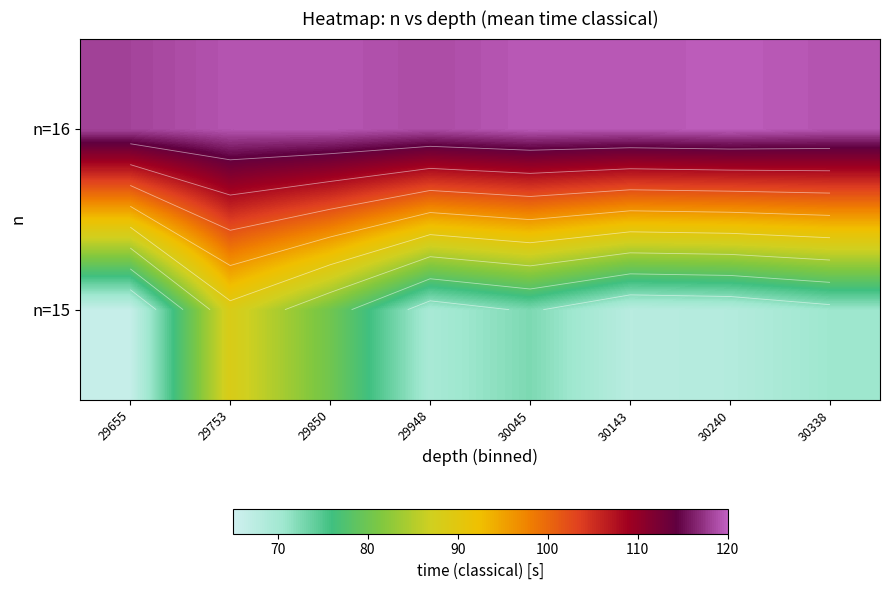

Between 29850 and 29948, which series saw the biggest shift?

n=15